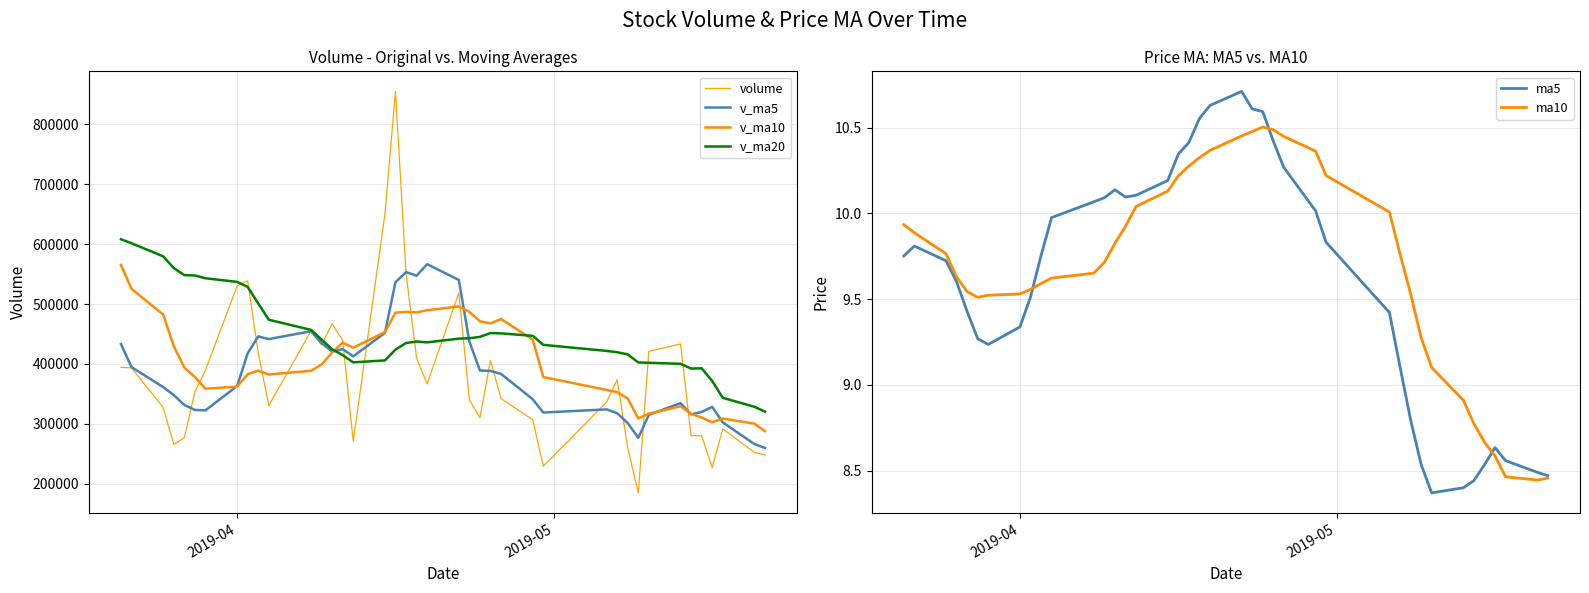

What is the minimum value for v_ma10?

287940.9